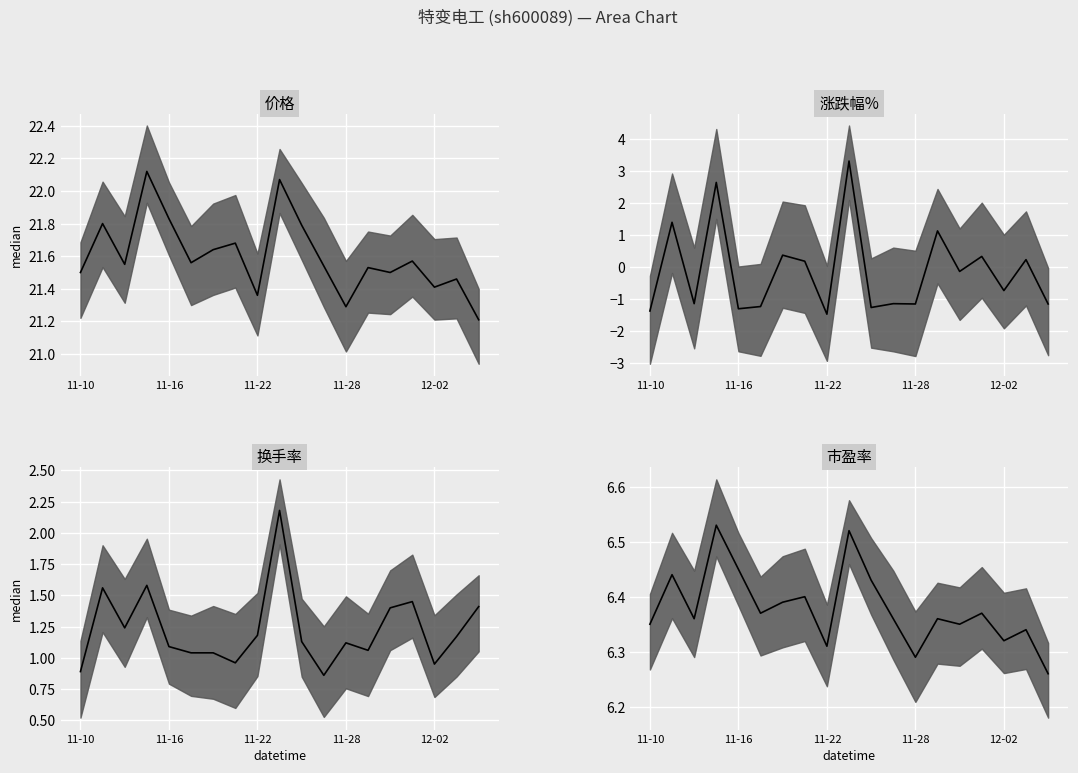

Which series has the widest spread of values?

涨跌幅% median